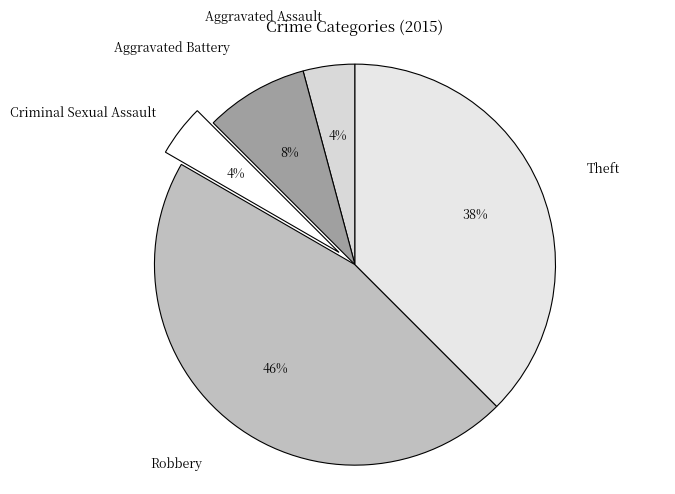

Is it true that Aggravated Assault is 10% of the pie?

False